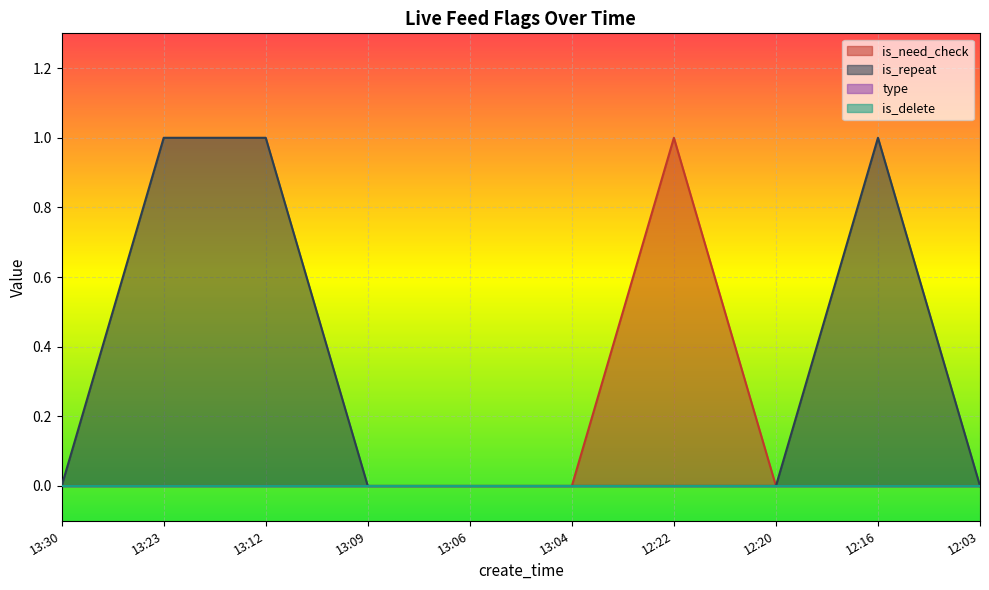

Between 13:04 and 12:22, which series saw the biggest shift?

is_need_check